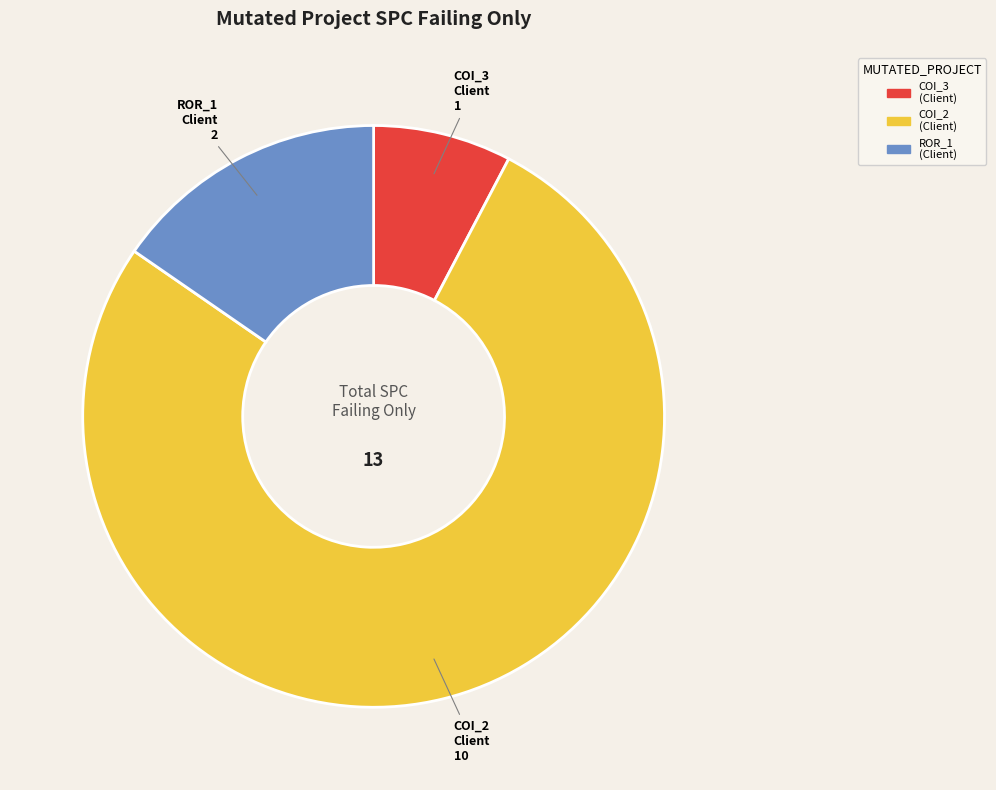

Is there a majority slice in this chart?

Yes